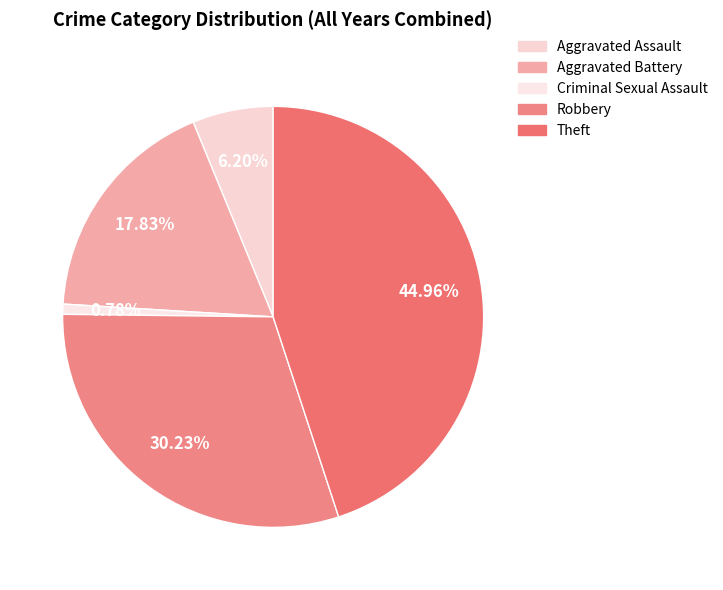

Which slice is the largest?

Theft